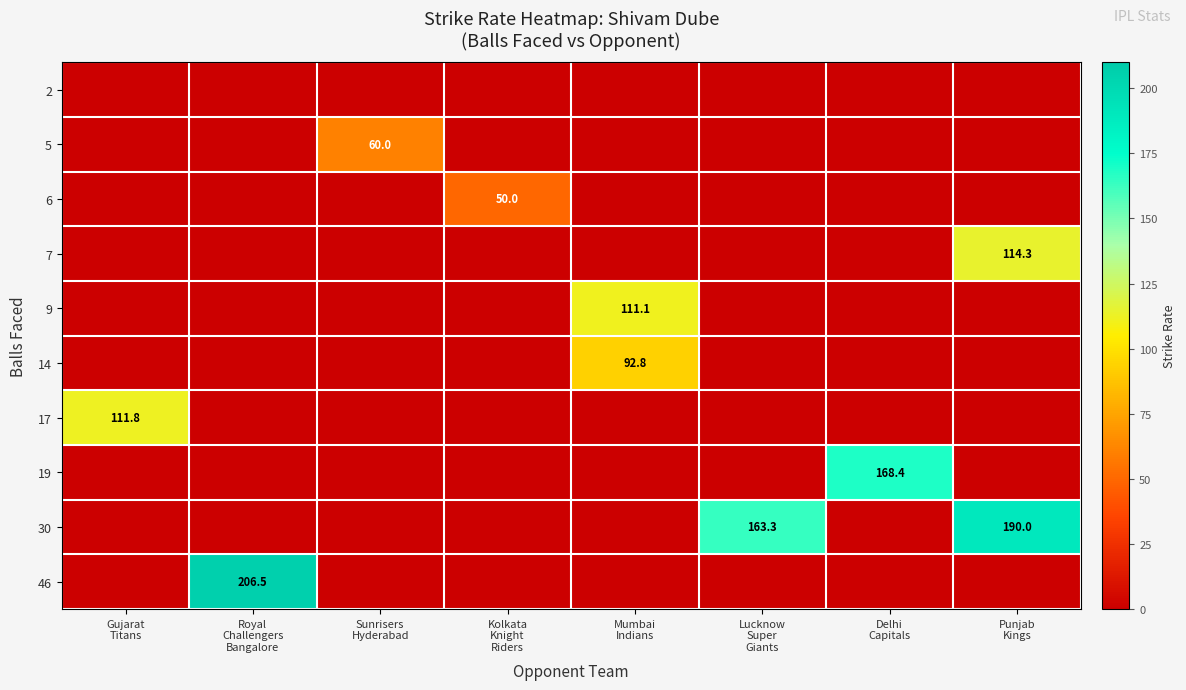

Which label corresponds to the largest value in the chart?

Royal
Challengers
Bangalore